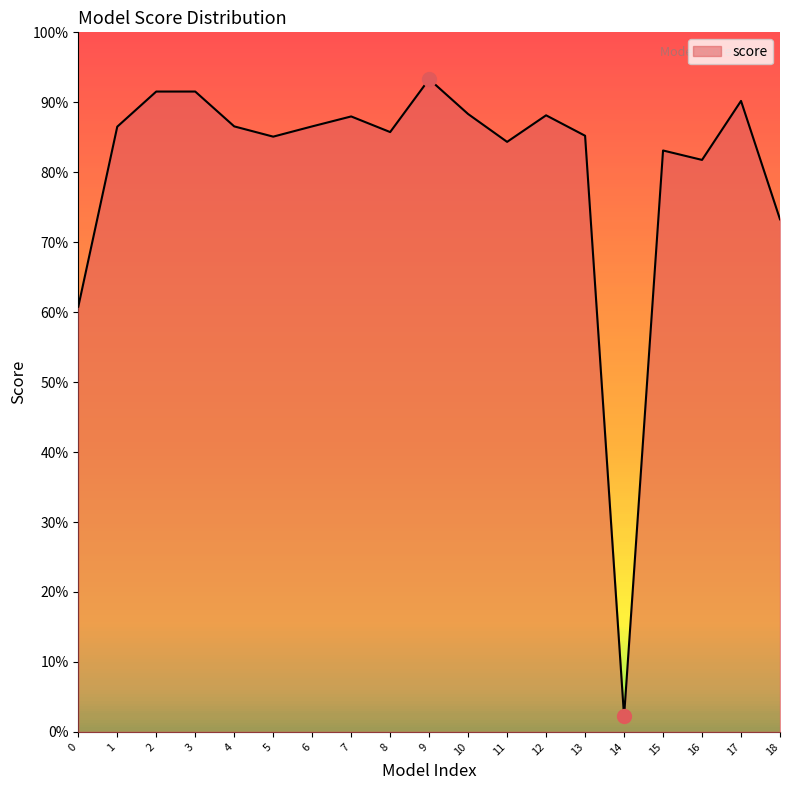

Where is the first local maximum?

2